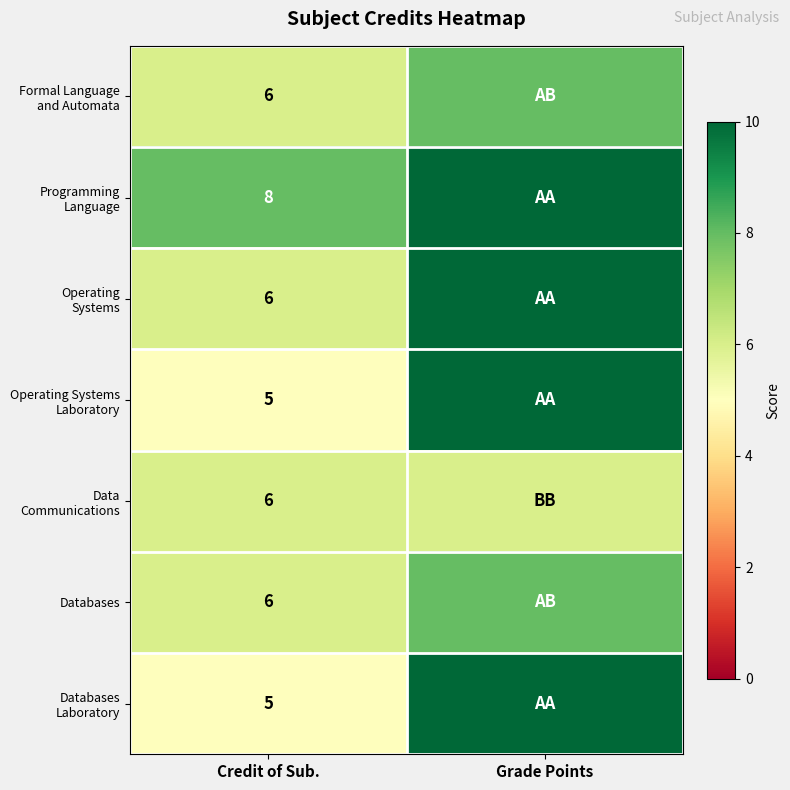

What is the maximum value shown in the chart?

10